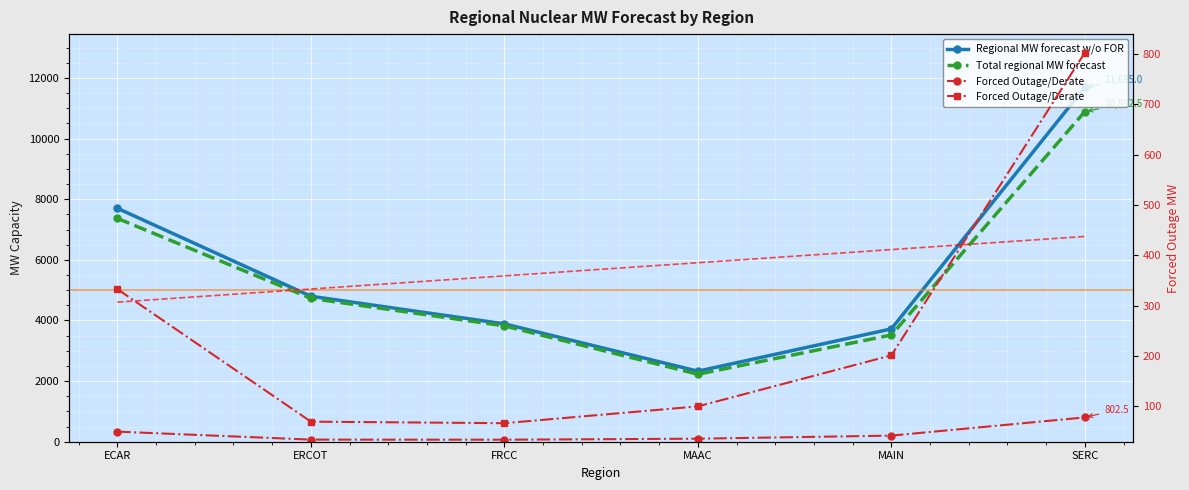

What is the sum of all Regional MW forecast w/o FOR values?

34136.0